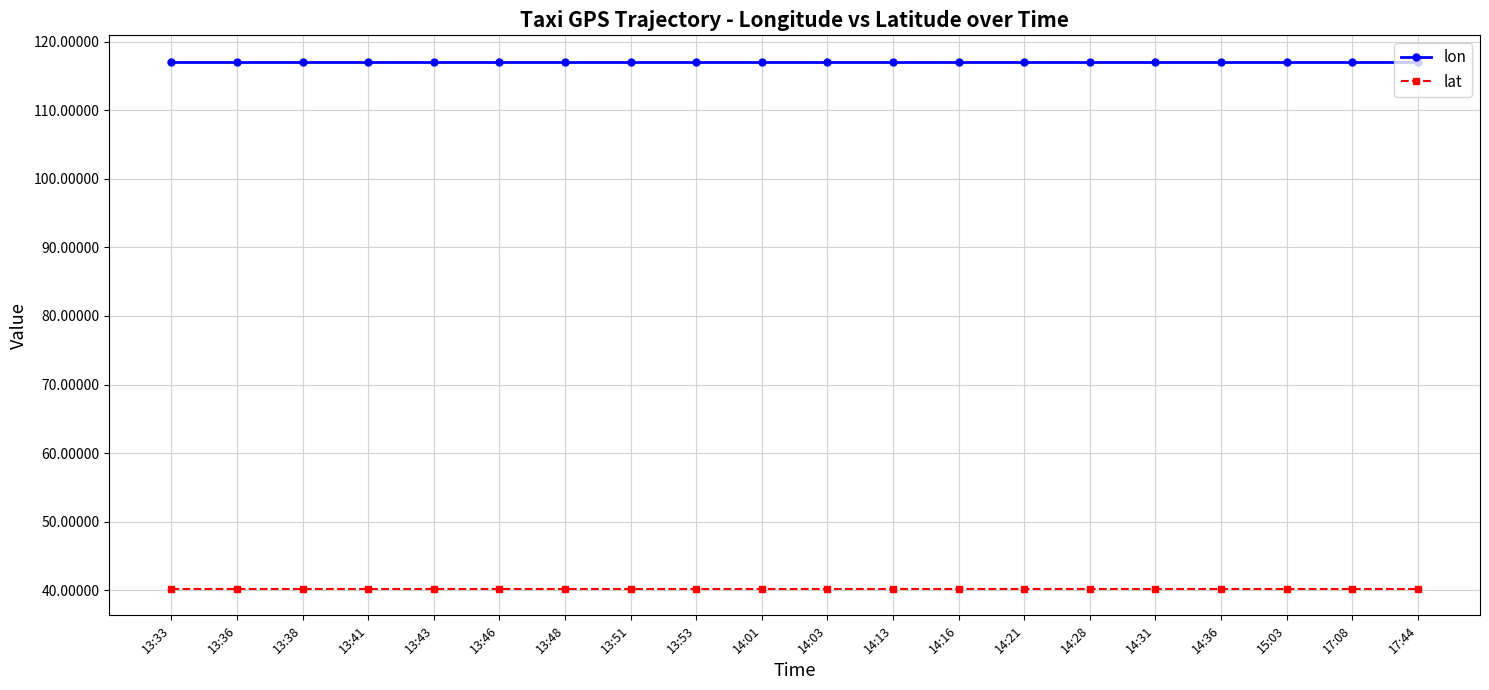

What is the minimum value for lat?

40.2